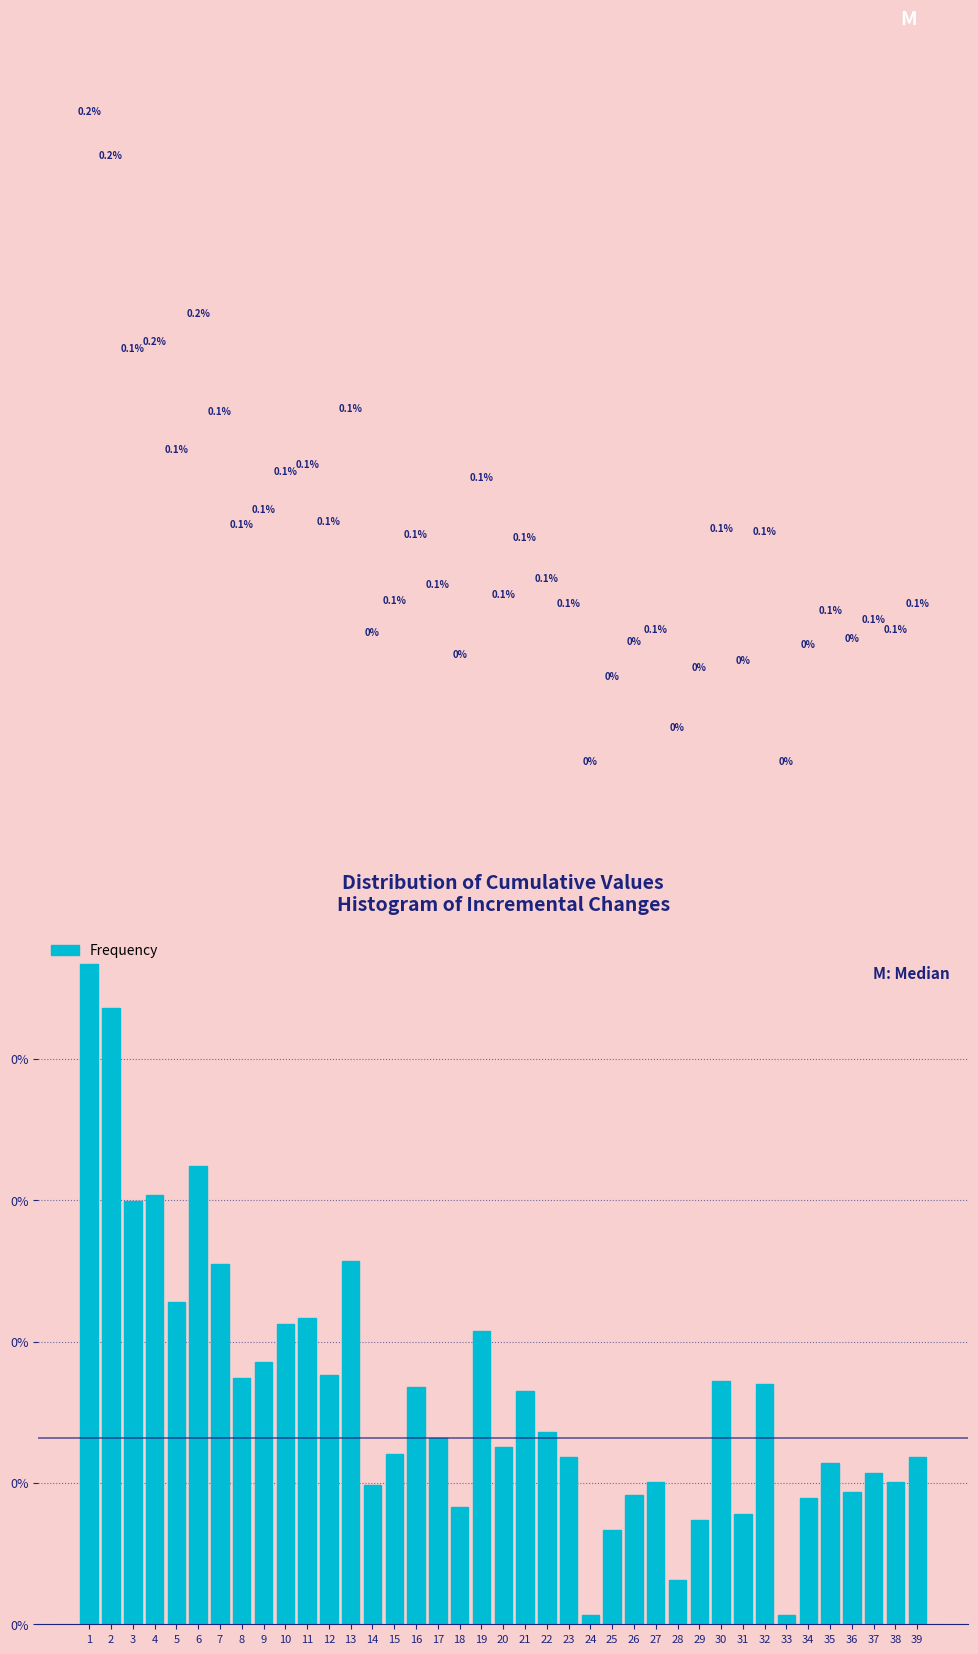

Does the chart contain any negative values?

No